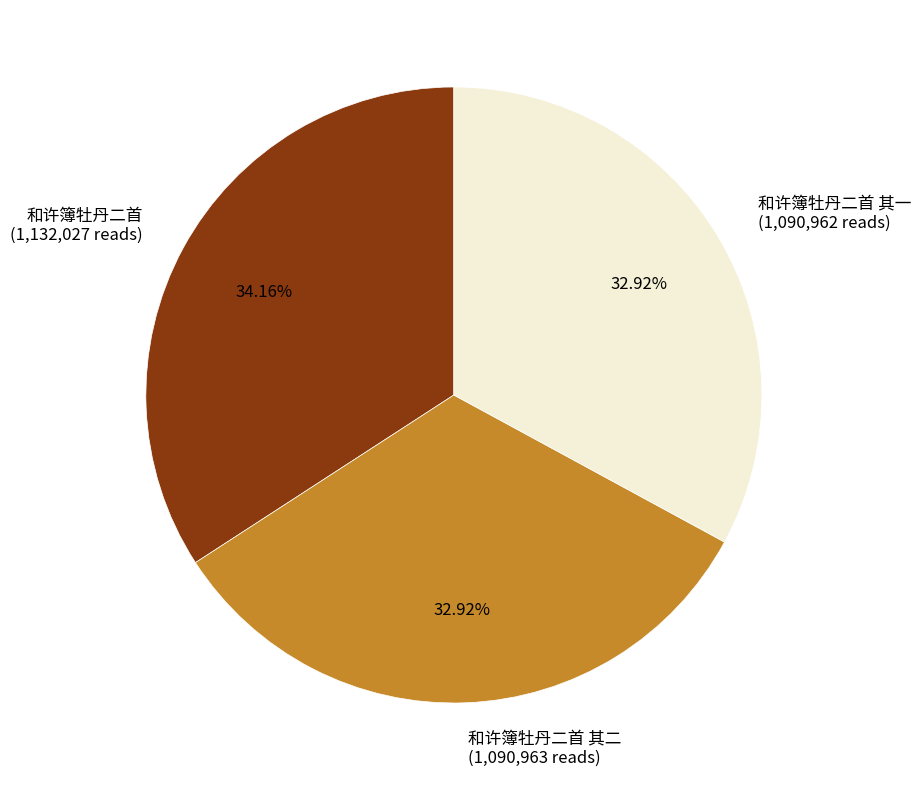

Does 和许簿牡丹二首 (1,132,027 reads) account for over 50% of the chart?

No